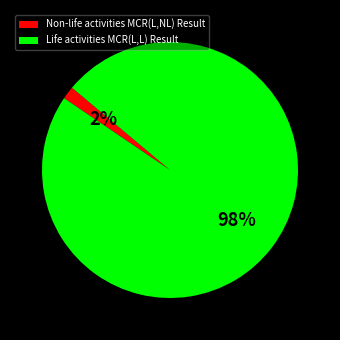

Between Non-life activities MCR(L,NL) Result and Life activities MCR(L,L) Result, which is larger?

Life activities MCR(L,L) Result